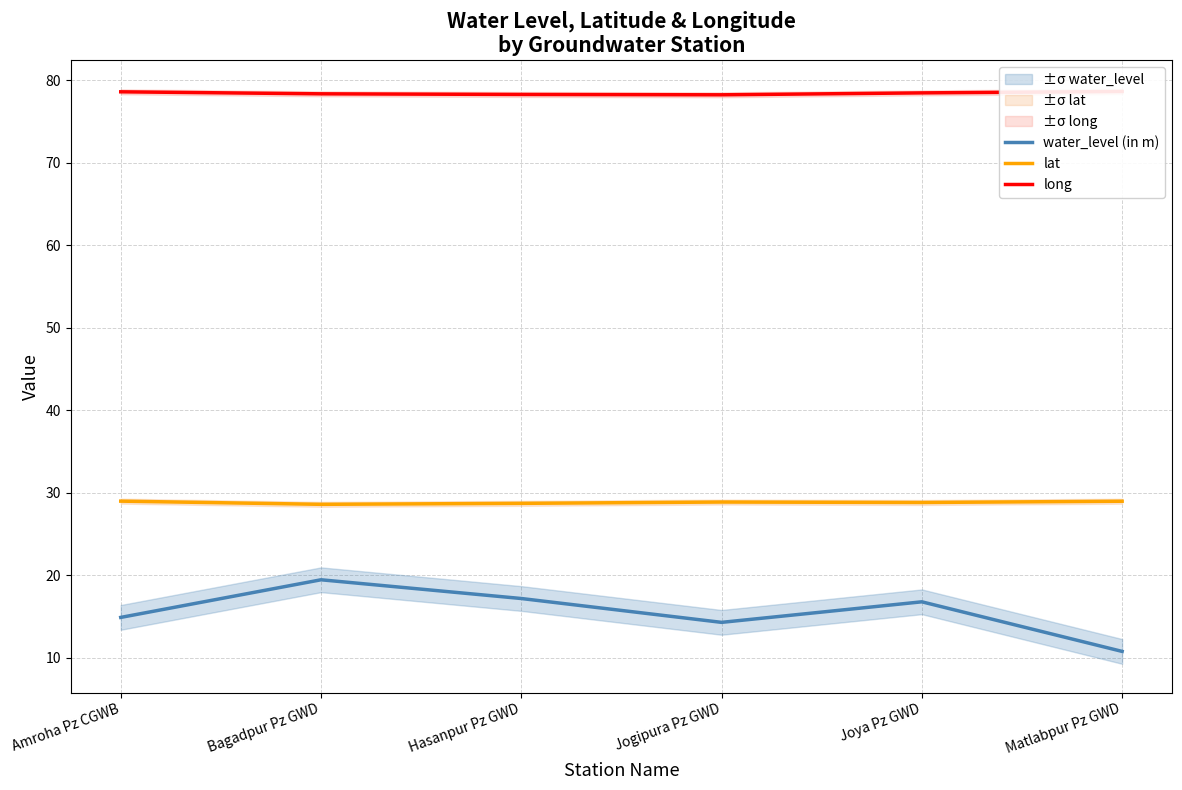

At which label is long closest to 78?

Jogipura Pz GWD